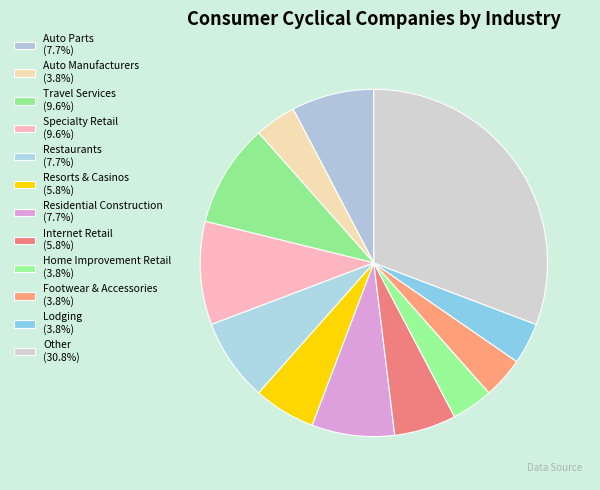

Which slice is the smallest?

Auto Manufacturers